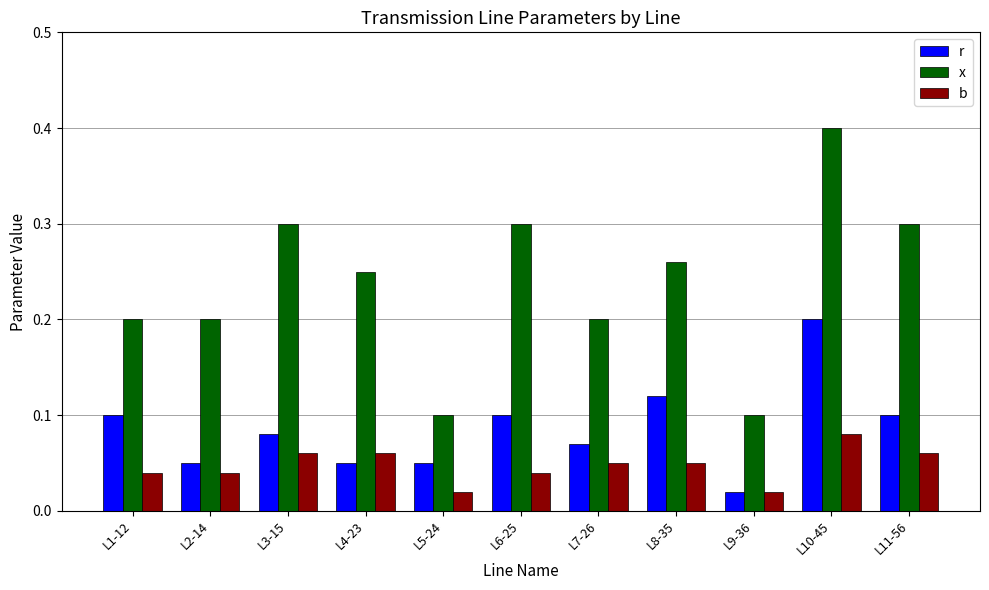

How many x values are between 0 and 1?

11